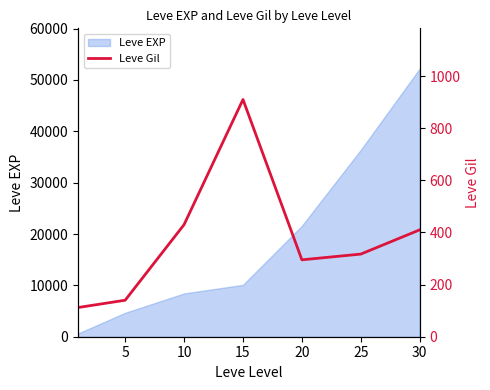

Which category has the highest value across all series?

15